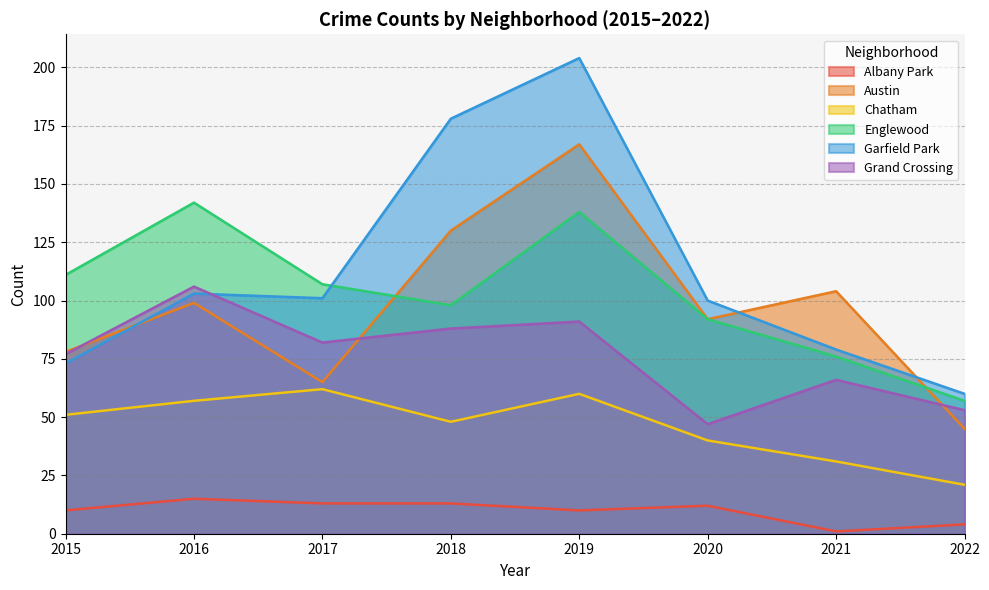

Reading left to right, transcribe all the data shown in this chart.

Albany Park: 2015=10	2016=15	2017=13	2018=13	2019=10	2020=12	2021=1	2022=4
Austin: 2015=78	2016=99	2017=65	2018=130	2019=167	2020=92	2021=104	2022=45
Chatham: 2015=51	2016=57	2017=62	2018=48	2019=60	2020=40	2021=31	2022=21
Englewood: 2015=111	2016=142	2017=107	2018=98	2019=138	2020=92	2021=76	2022=57
Garfield Park: 2015=73	2016=103	2017=101	2018=178	2019=204	2020=100	2021=79	2022=60
Grand Crossing: 2015=77	2016=106	2017=82	2018=88	2019=91	2020=47	2021=66	2022=53